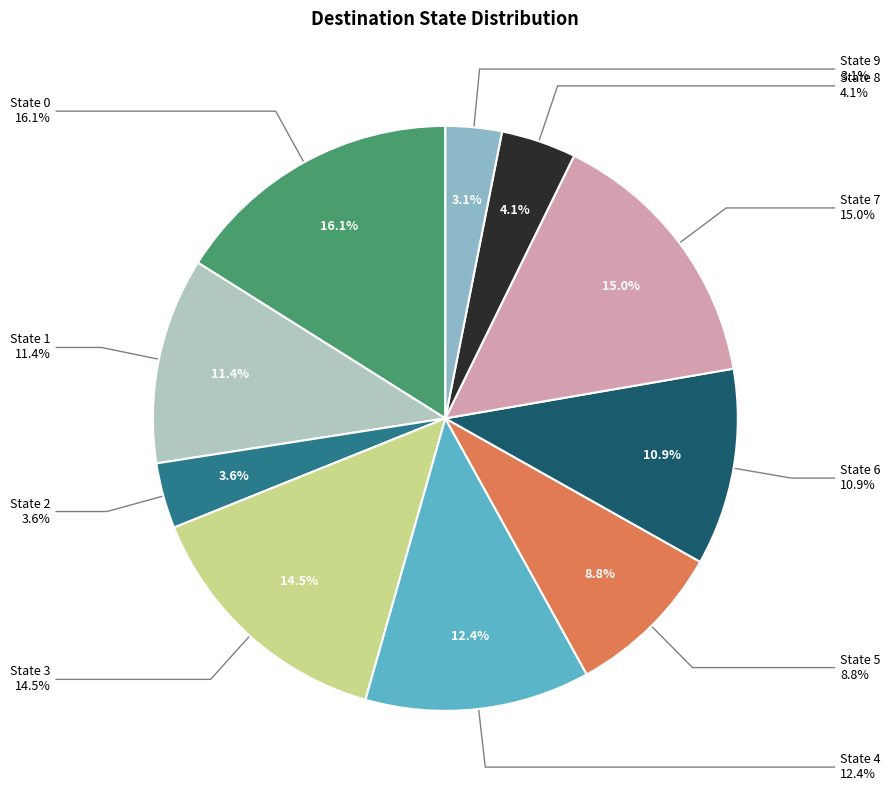

What percentage is the State 0 slice, to the nearest percent?

16%